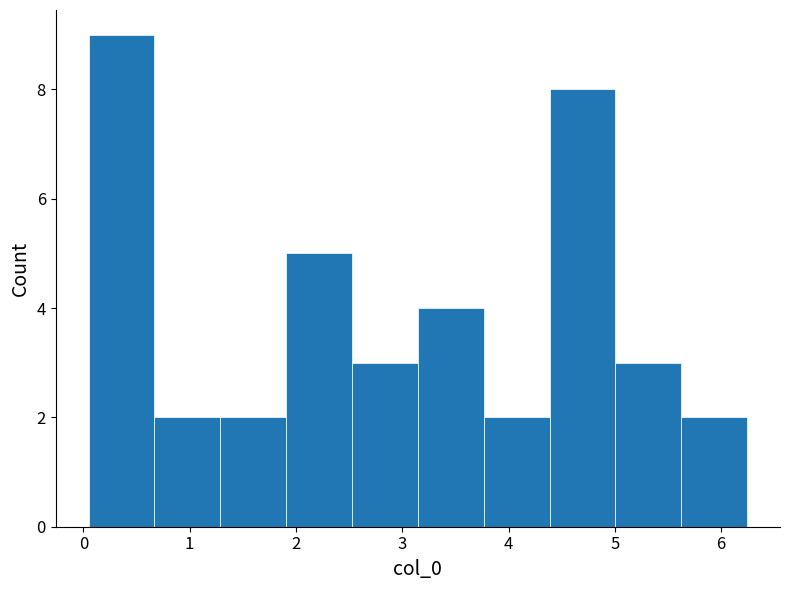

Reading left to right, list every bar in this chart as the range it spans on the x-axis followed by its height. Neither the bar edges nor the heights are printed on the chart, so give them approximately, as read against the axes.

0.0 to 0.7: 9
0.7 to 1.3: 2
1.3 to 1.9: 2
1.9 to 2.5: 5
2.5 to 3.1: 3
3.1 to 3.8: 4
3.8 to 4.4: 2
4.4 to 5.0: 8
5.0 to 5.6: 3
5.6 to 6.2: 2